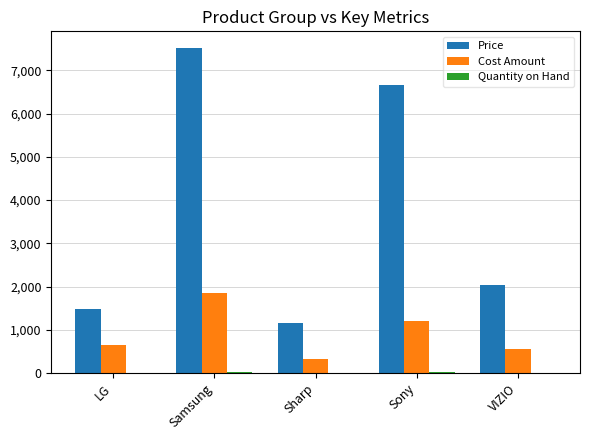

Count the number of categories in the chart.

5